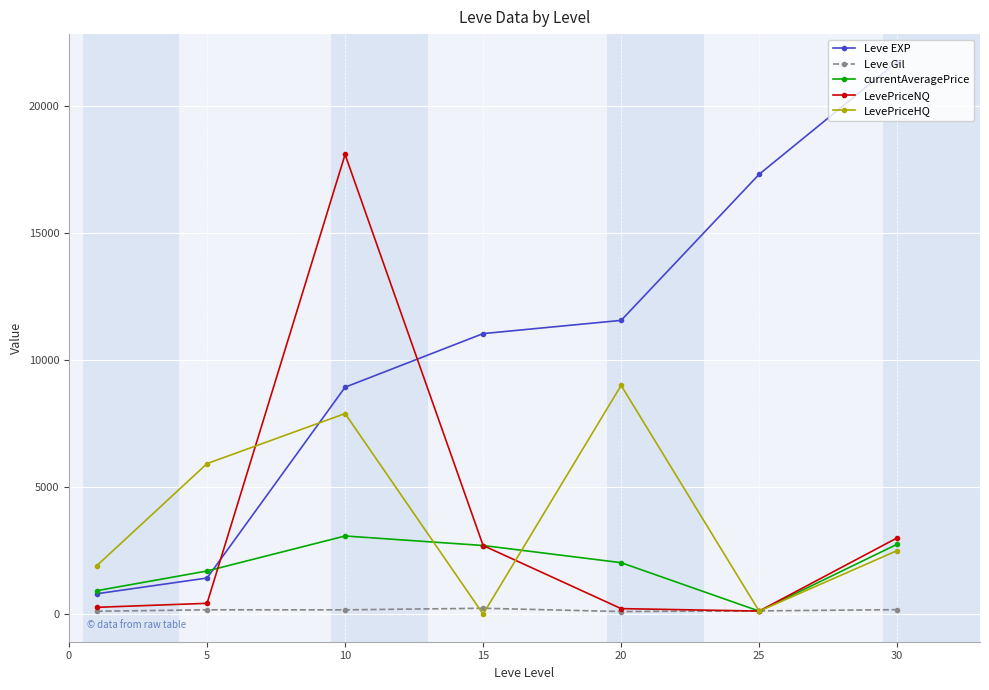

How many categories are shown in the chart?

7